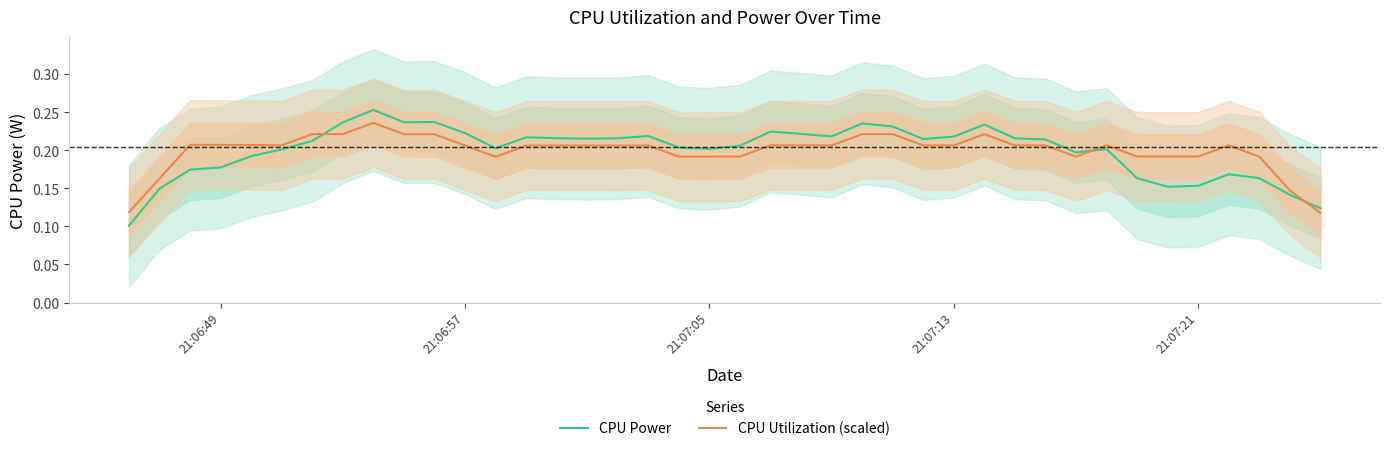

What is the value of the CPU Utilization (scaled) point at the 31st from the left?

0.2